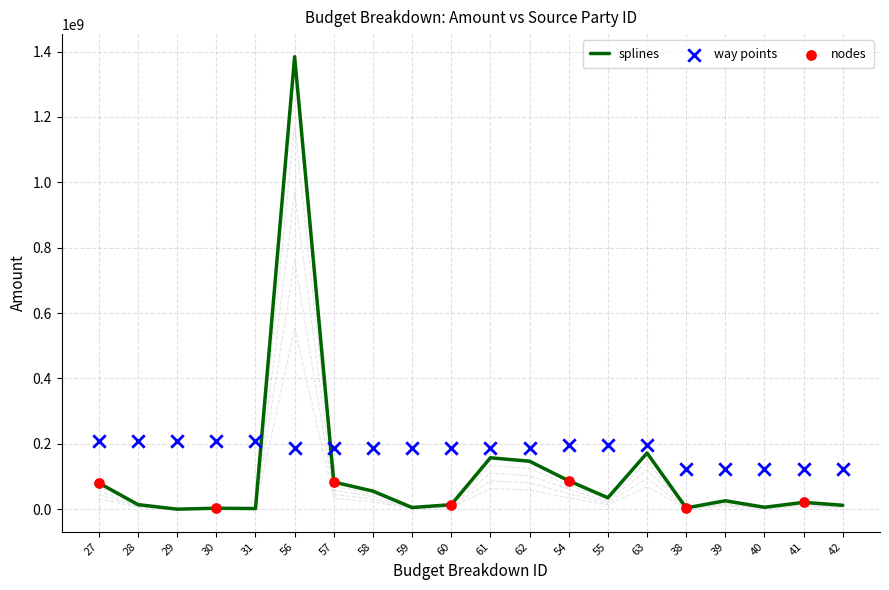

At how many categories does at least one series exceed 6408395?

20